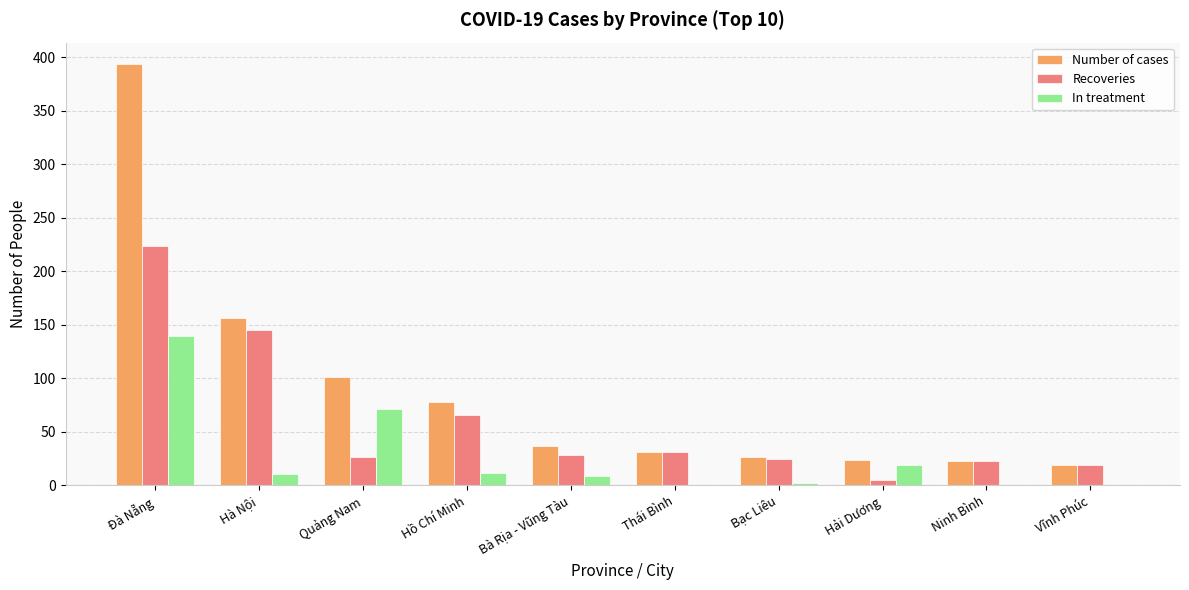

What value does the Number of cases series have at Hồ Chí Minh?

78